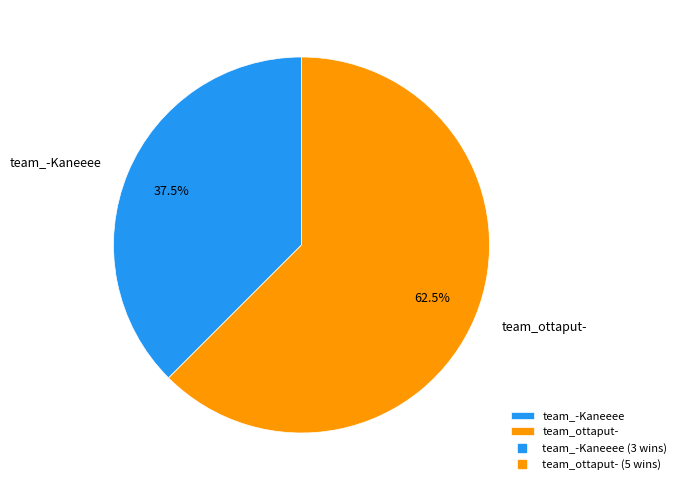

Which category has the smallest portion of the pie?

team_-Kaneeee